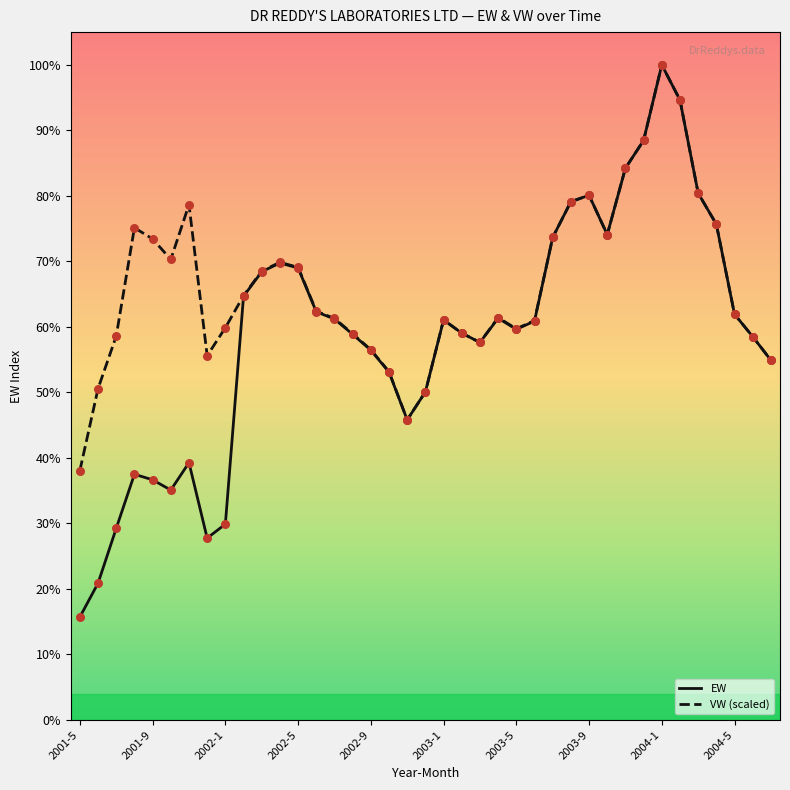

Does the chart have visible grid lines?

No